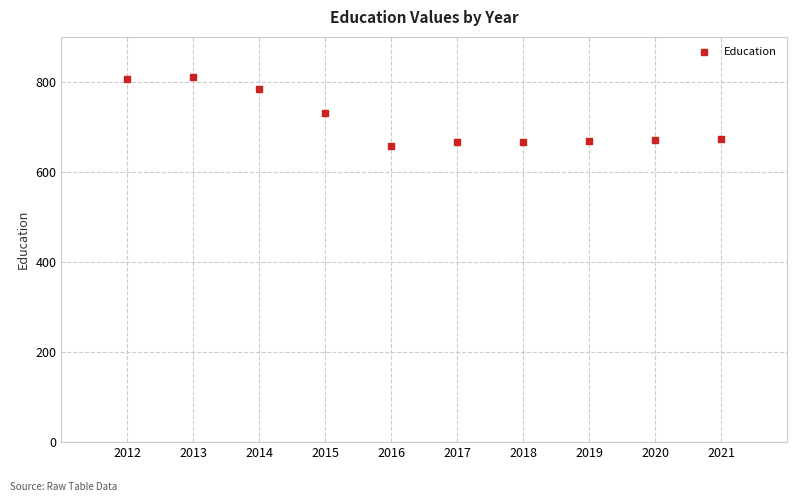

What is the range of Y values (max minus min)?

154